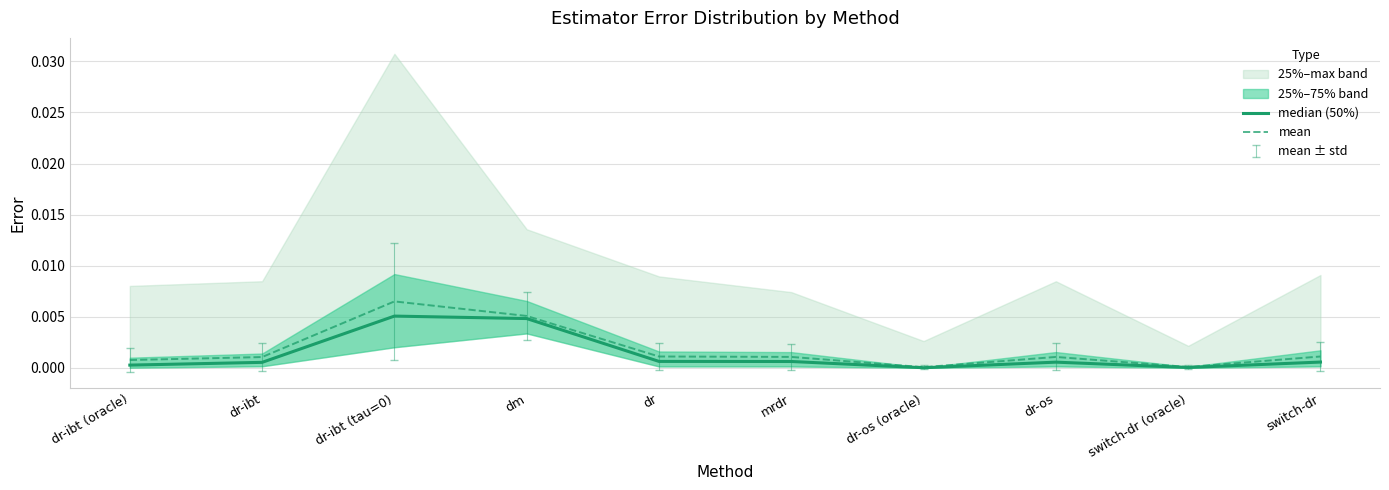

Which series changed the most between dr-os and switch-dr?

mean